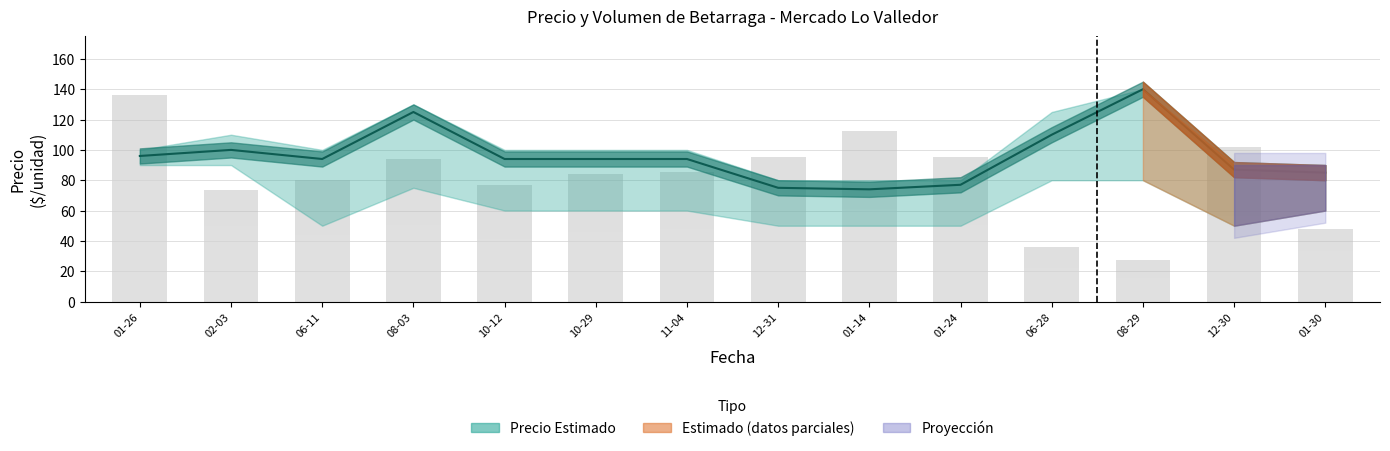

Is it true that the value at 08-29 is 52?

False